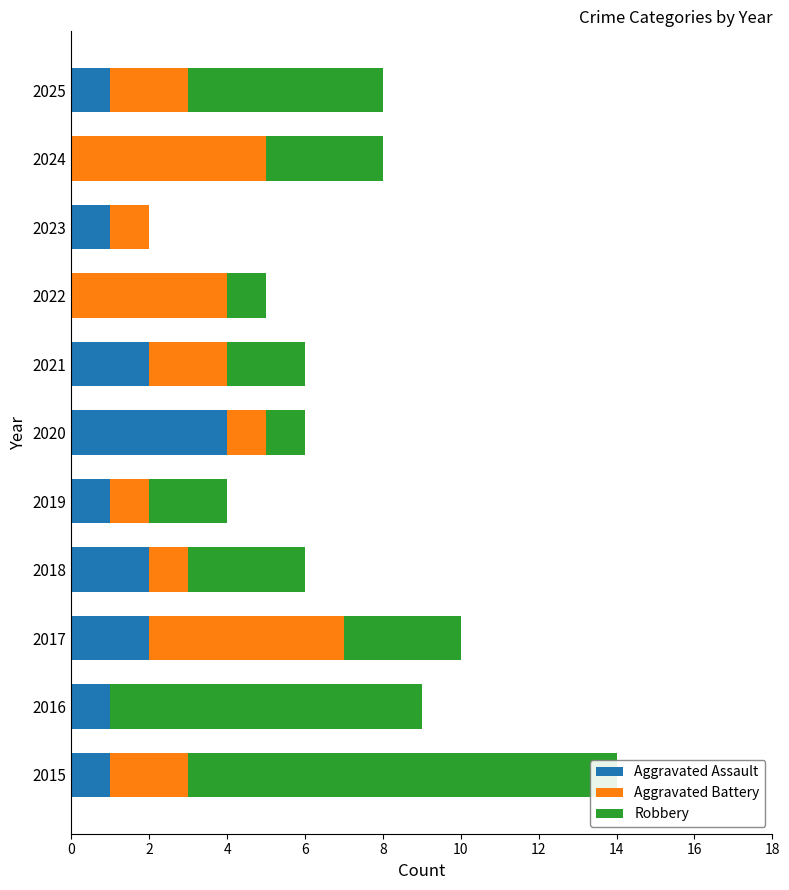

What is the value of the Aggravated Assault bar at the 9th from the left?

1